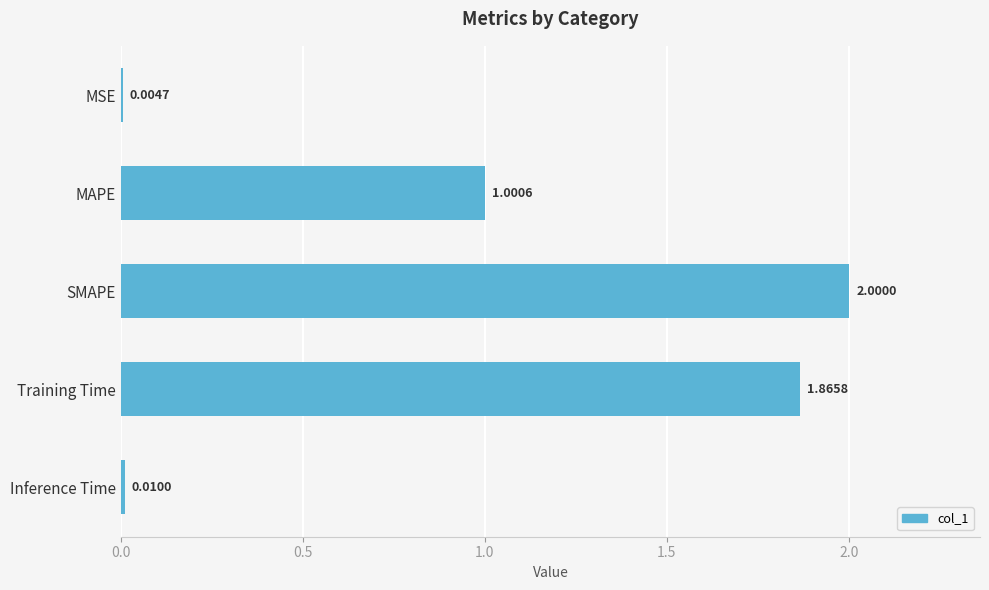

Where is the data nearest to the value 1?

MAPE